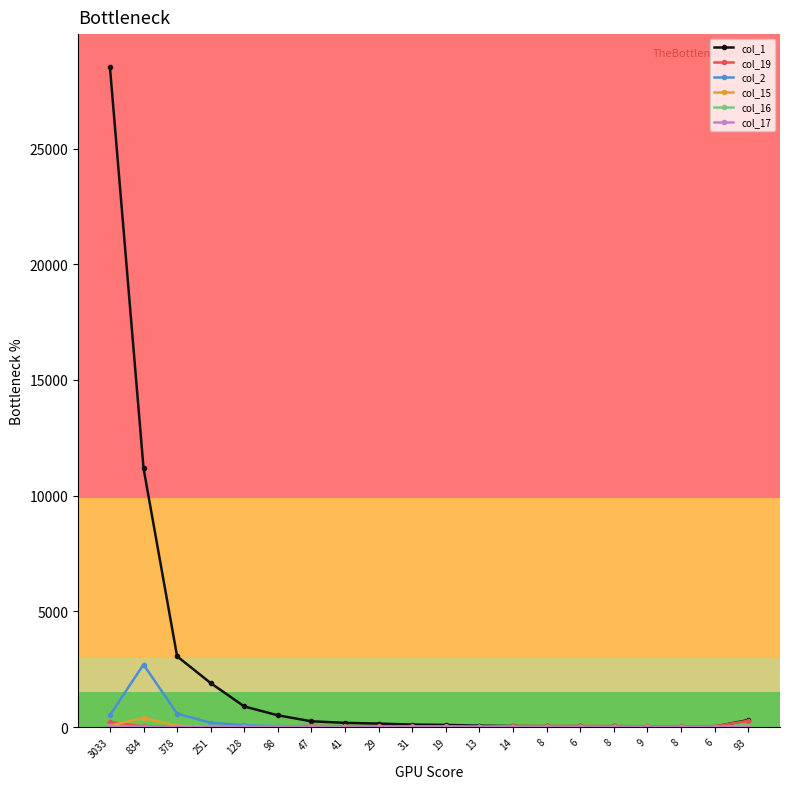

What is the label of the 6th point from the right?

6